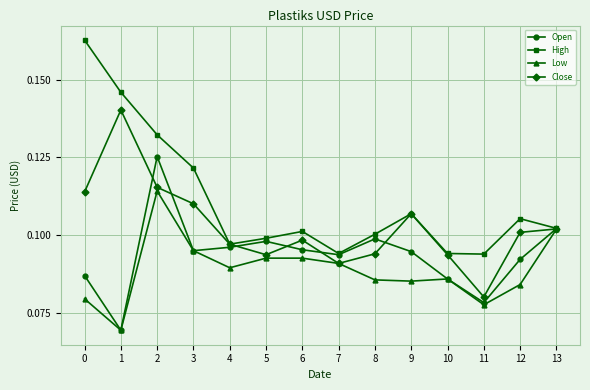

Which series has the largest total across all categories?

High